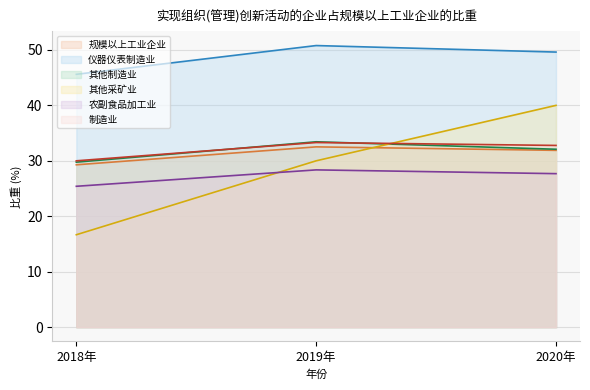

What is the average value of the 农副食品加工业 series?

27.2